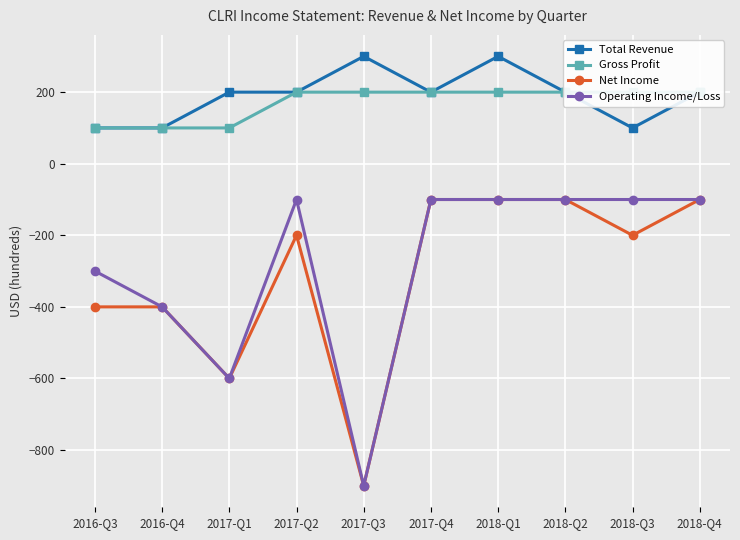

True or false: Gross Profit and Total Revenue intersect in this chart.

False